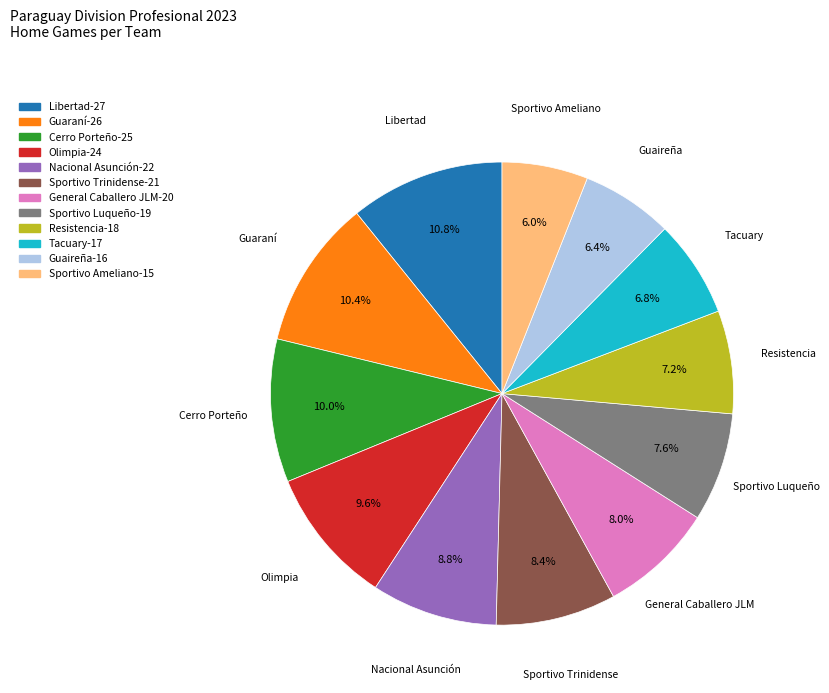

Is the sum of Cerro Porteño and Guaraní greater than half?

No